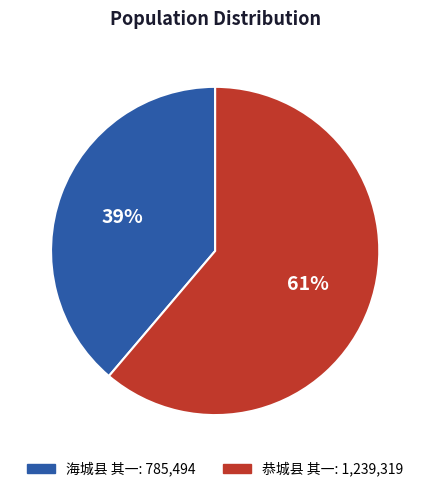

To the nearest percent, what percentage of the pie is 海城县 其一?

39%